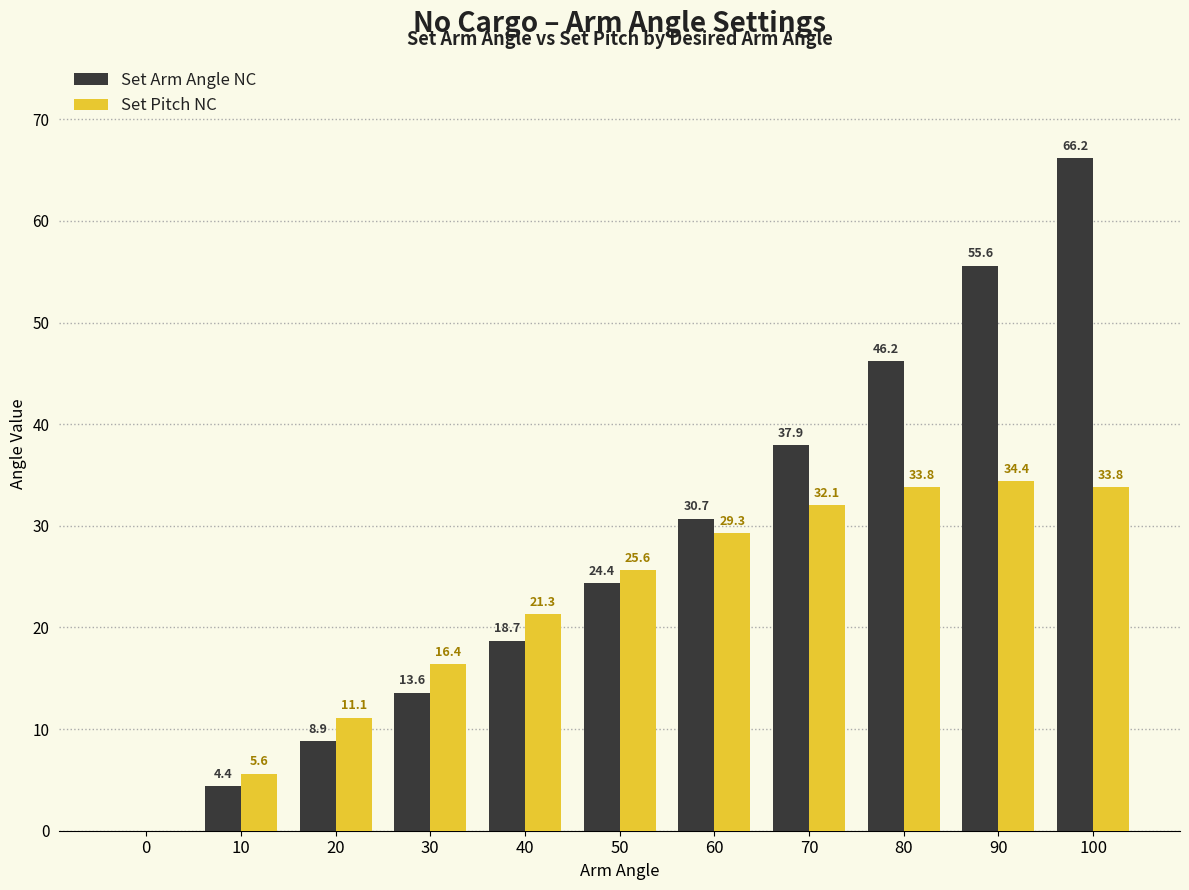

Between 20 and 50, which series saw the biggest shift?

Set Arm Angle NC